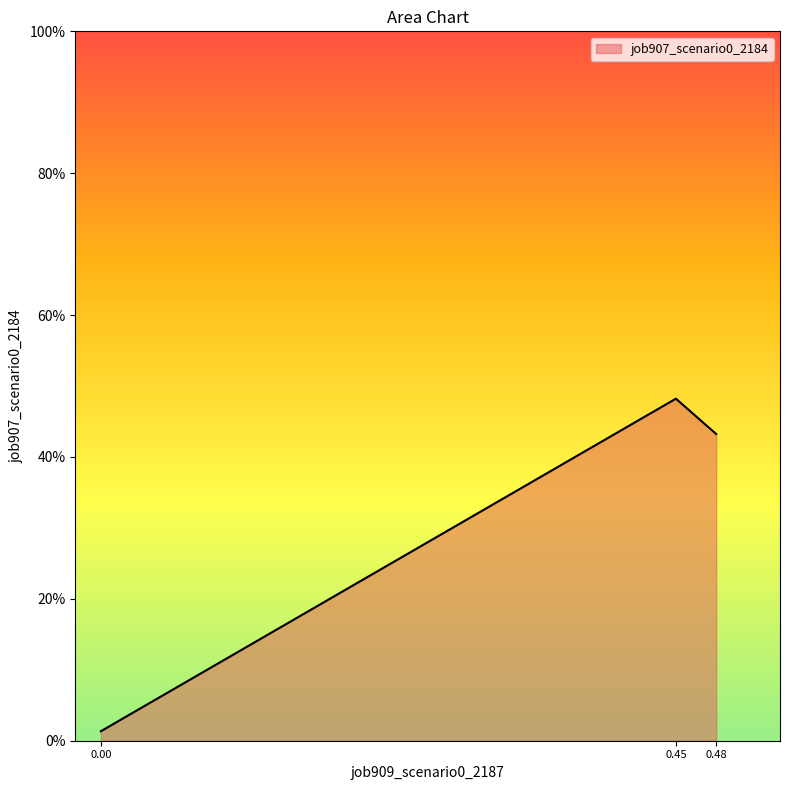

Does the chart display data point markers on the line(s)?

No